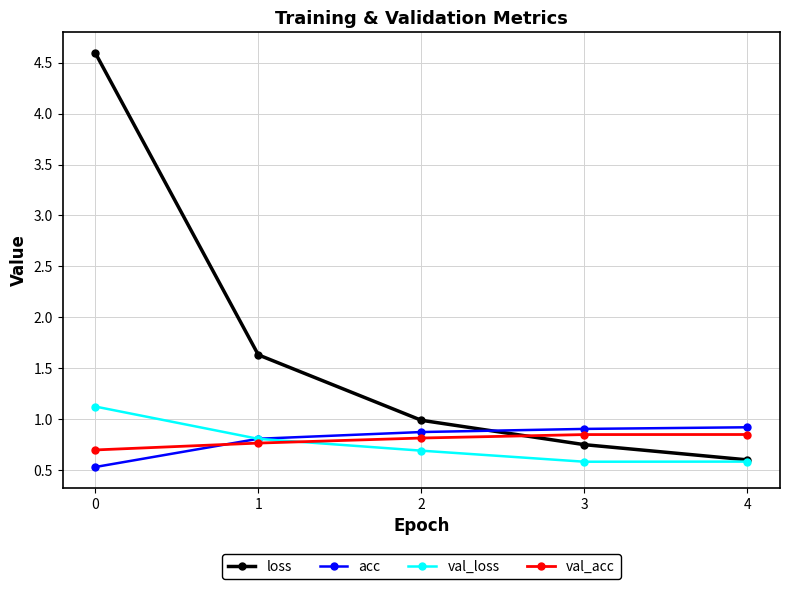

What is the value of the acc point at the 1st from the left?

0.5